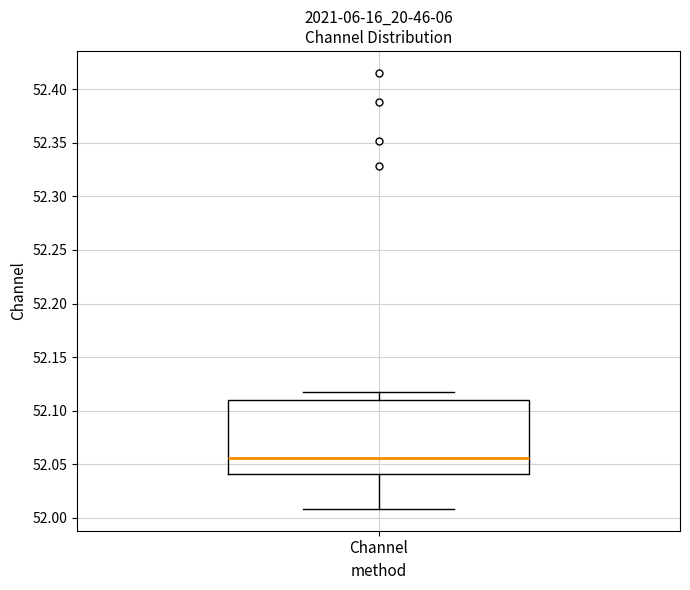

Read this box plot against the y-axis: the position of the median line, the range covered by the box, and the ends of both whiskers. The values are not printed on the chart, so give them approximately, as read against the axis.

median 52.055, box 52.040 to 52.110, whiskers 52.010 to 52.115